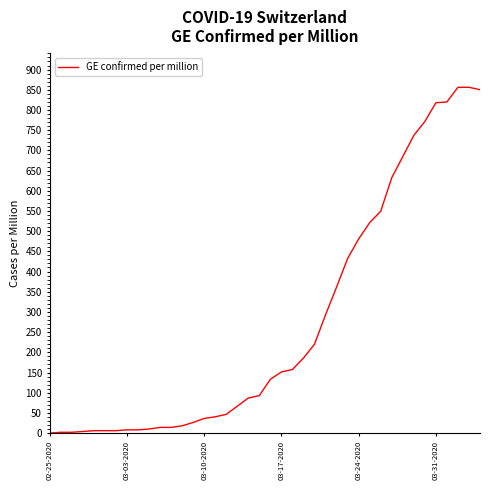

What is the maximum value shown in the chart?

856.1